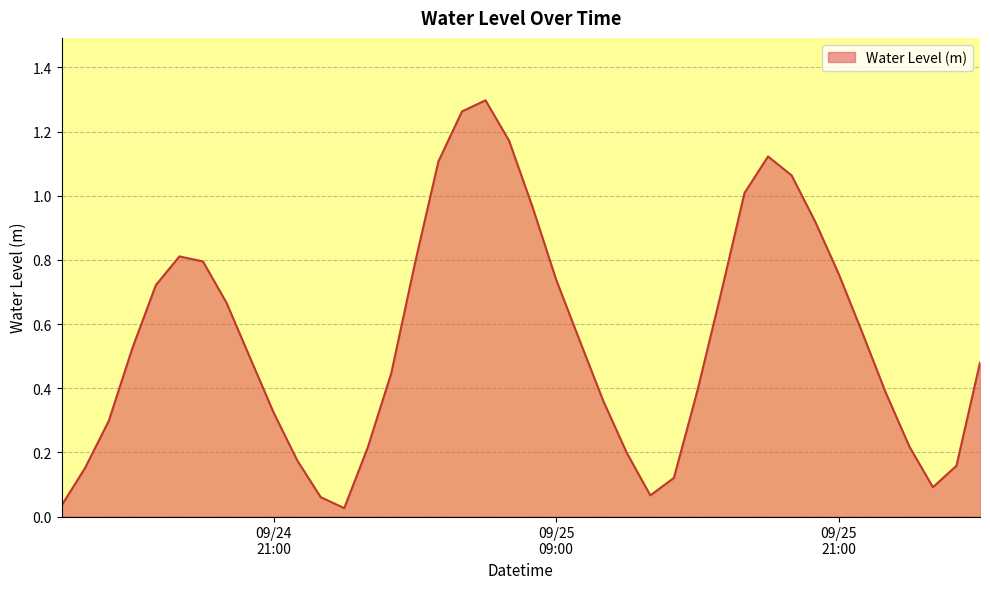

Where is the data nearest to the value 0?

2023-09-25 00:00:00